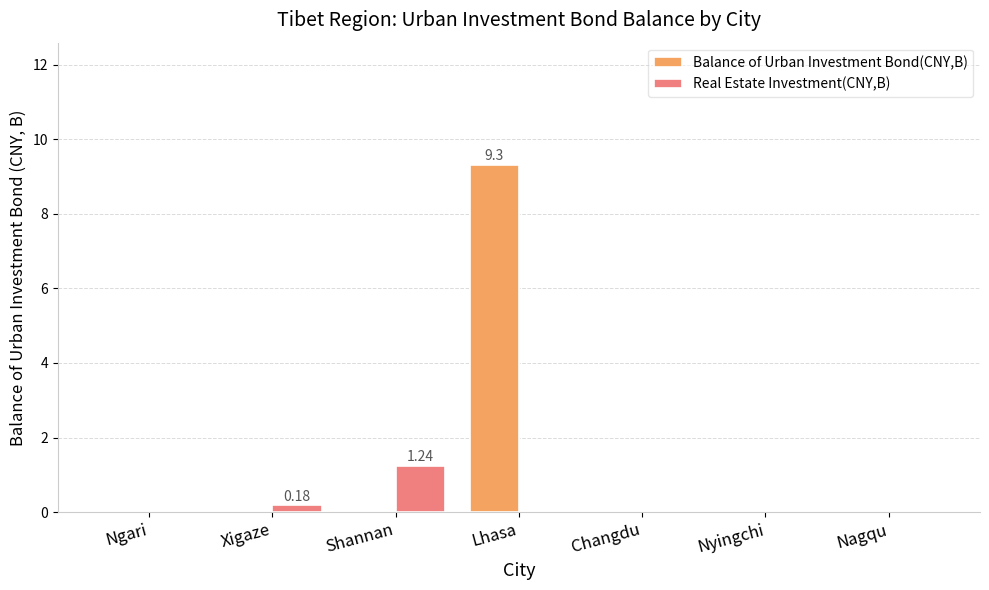

Reading right to left, extract all data points from this chart.

Balance of Urban Investment Bond(CNY,B): Nagqu=0.0	Nyingchi=0.0	Changdu=0.0	Lhasa=9.3	Shannan=0.0	Xigaze=0.0	Ngari=0.0
Real Estate Investment(CNY,B): Nagqu=0.0	Nyingchi=0.0	Changdu=0.0	Lhasa=0.0	Shannan=1.2	Xigaze=0.2	Ngari=0.0